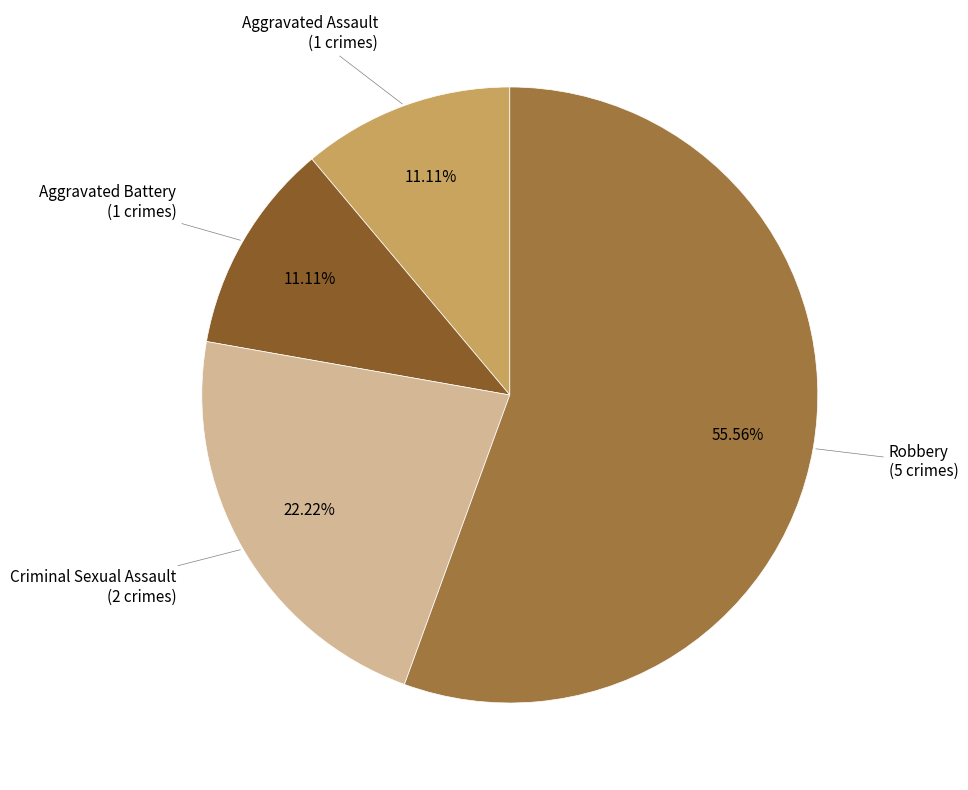

Does Criminal Sexual Assault account for over 50% of the chart?

No